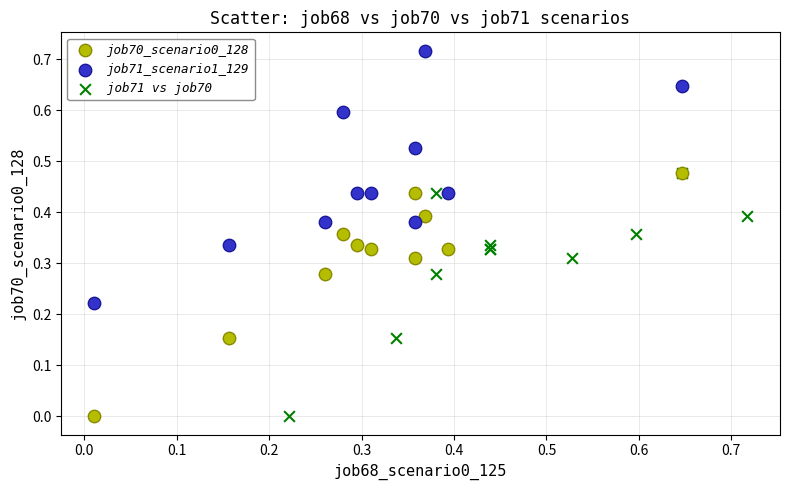

Which series contains the highest Y value?

job71_scenario1_129